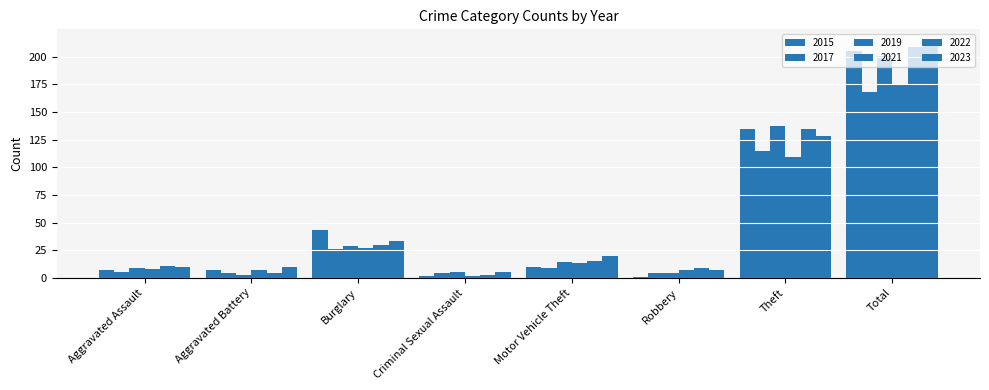

What is the sum of the 2019 values at Criminal Sexual Assault and Total?

206